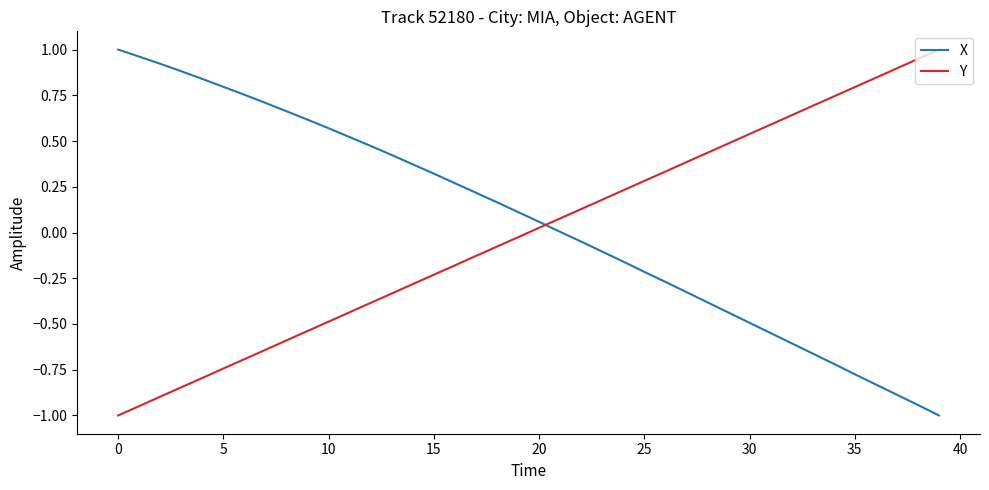

What is the minimum value for Y?

-1.0